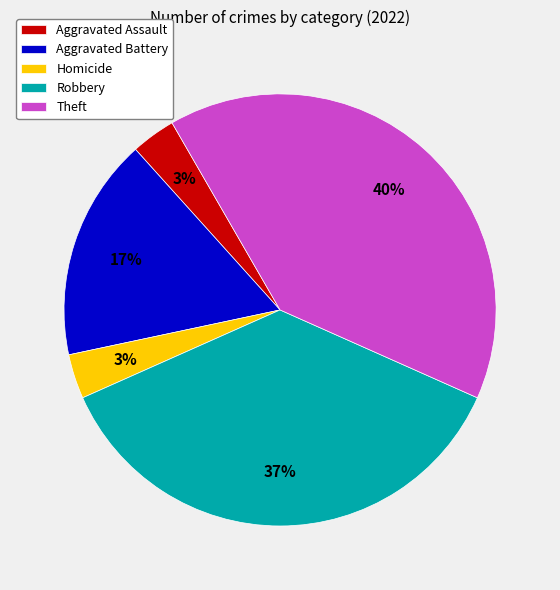

What percentage is the Aggravated Assault slice, to the nearest percent?

3%